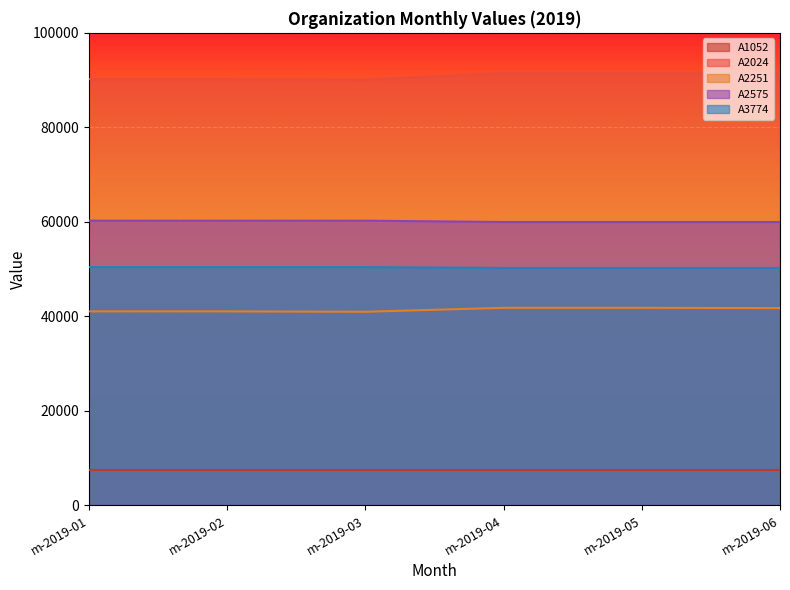

True or false: A3774 has a value of 78857 at m-2019-02.

False